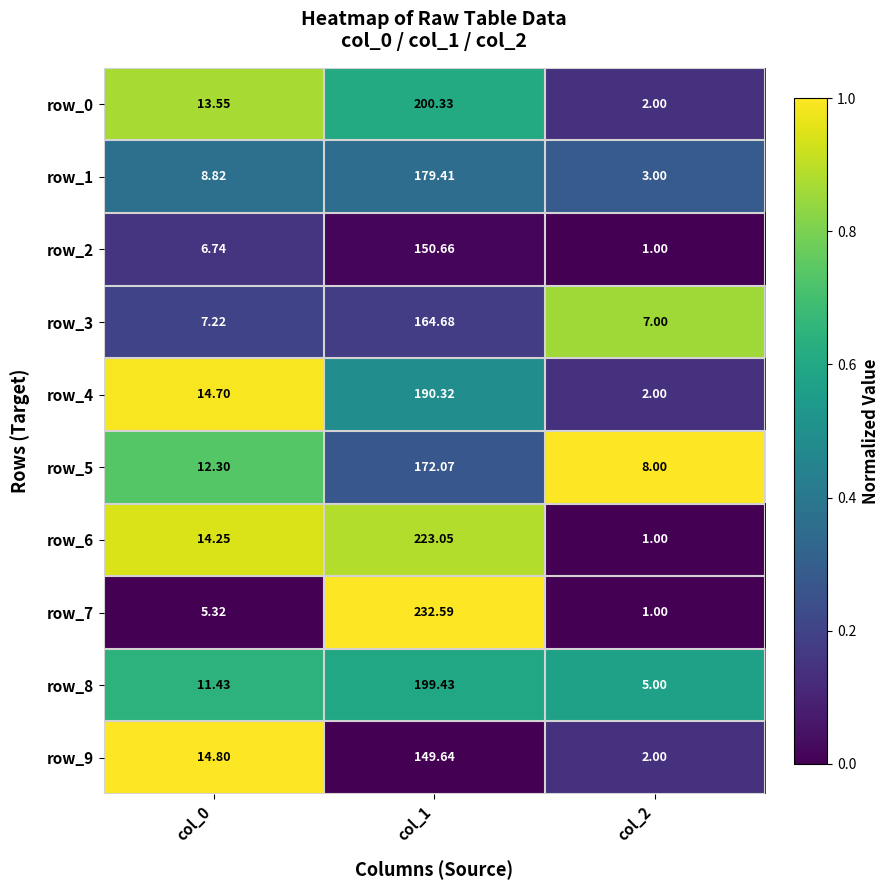

Is the value of row_9 at col_1 greater than the value of row_6 at col_1?

No